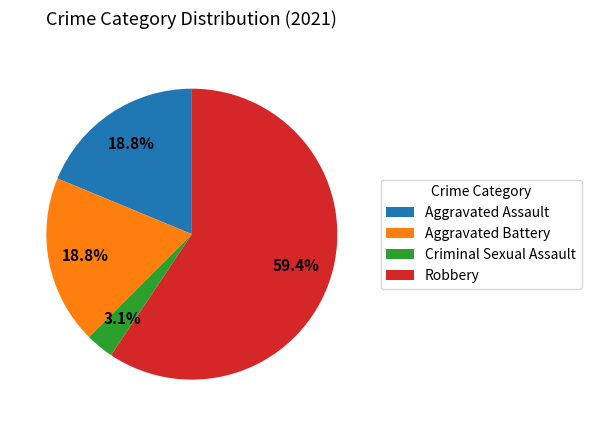

True or false: Criminal Sexual Assault accounts for 14% of the total.

False